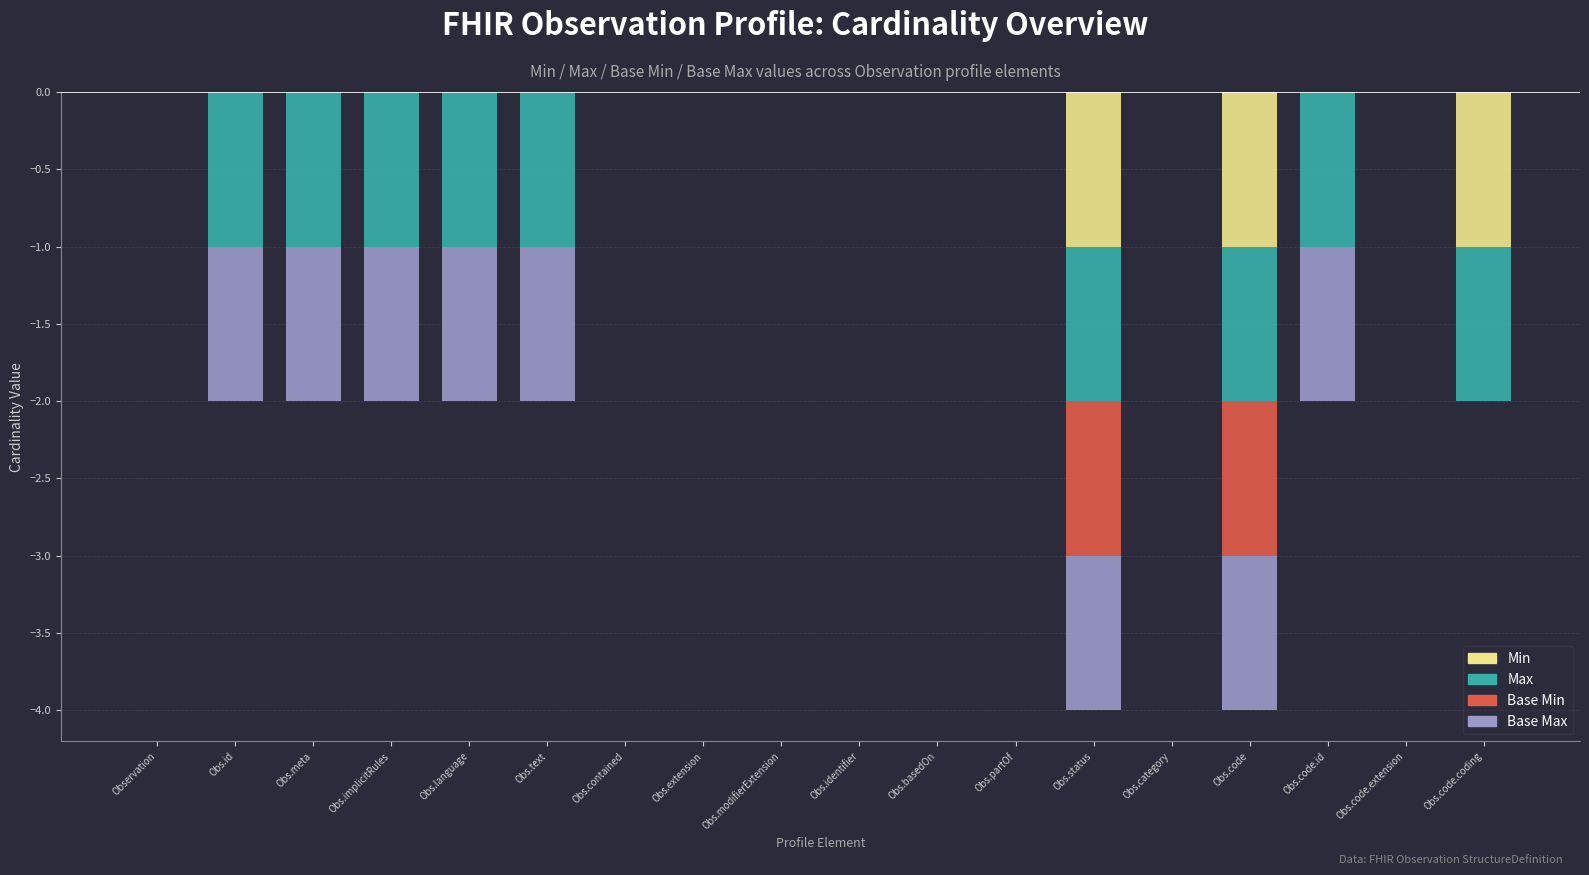

Which series changed the most between Obs.text and Obs.partOf?

Max